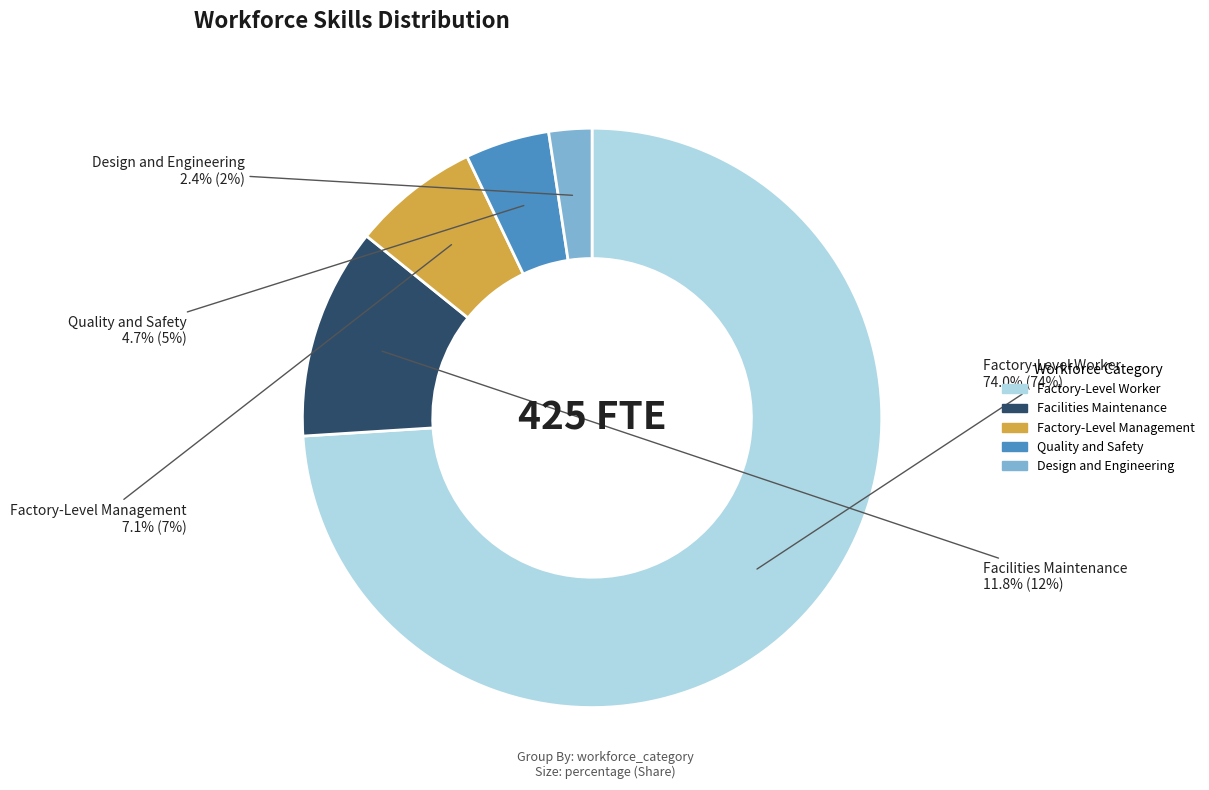

True or false: Factory-Level Management accounts for 7% of the total.

True